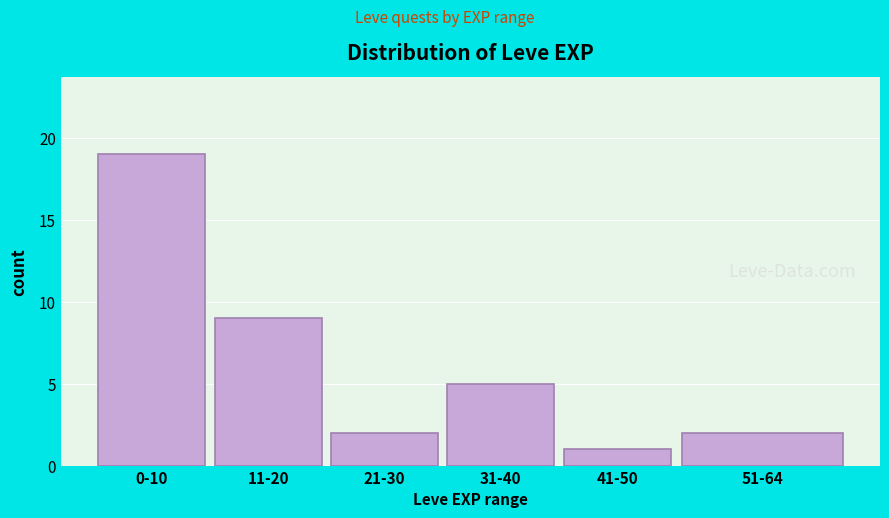

Reading right to left, transcribe all the data shown in this chart.

2	1	5	2	9	19